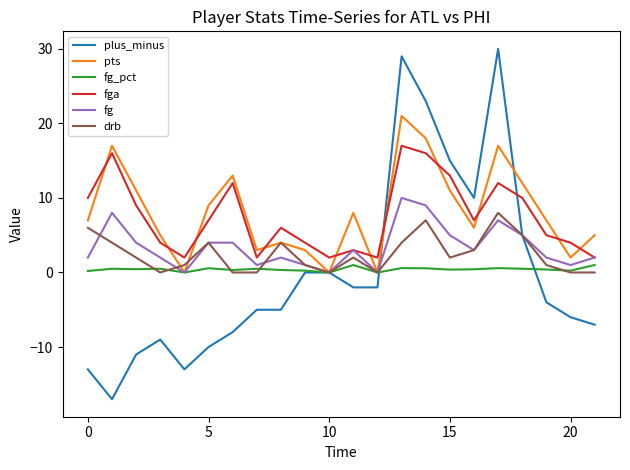

Which series has the widest spread of values?

plus_minus